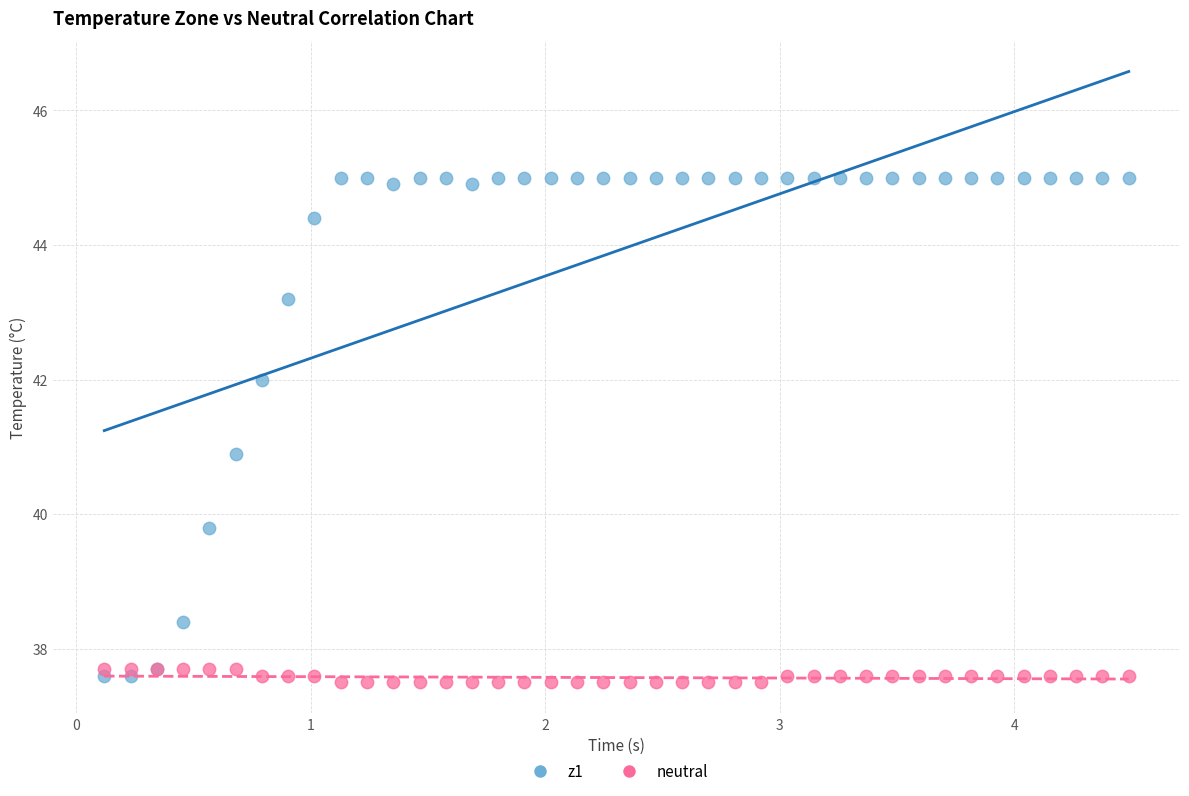

Which series has the widest spread of Y values?

z1